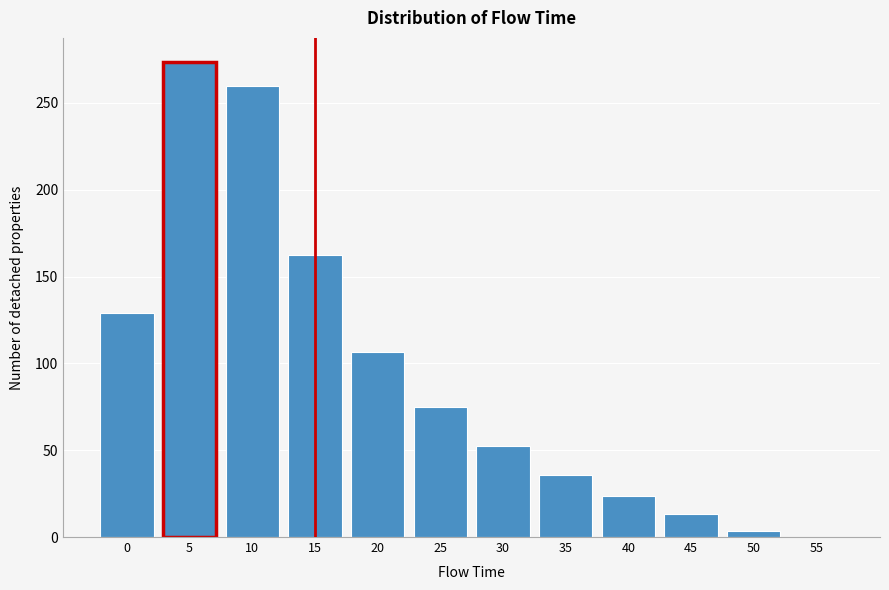

What is the sum of all values?

1135.3